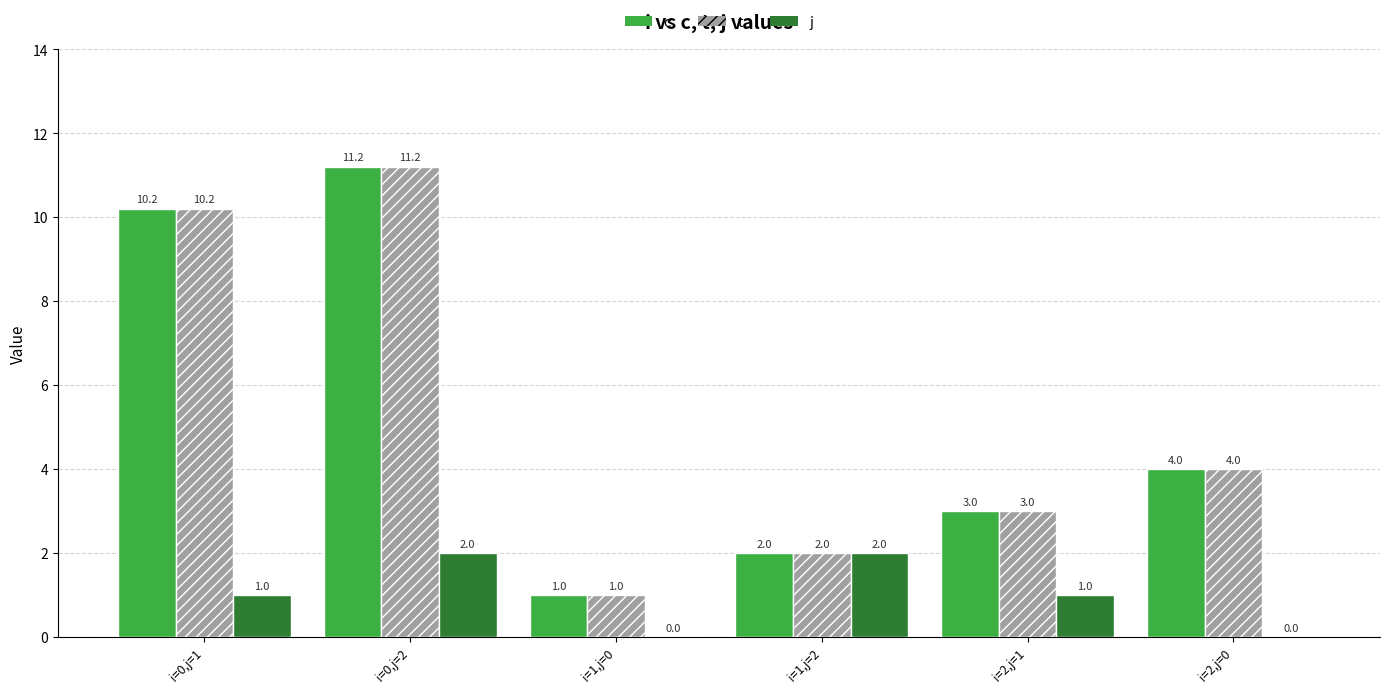

What is the sum of all j values?

6.0